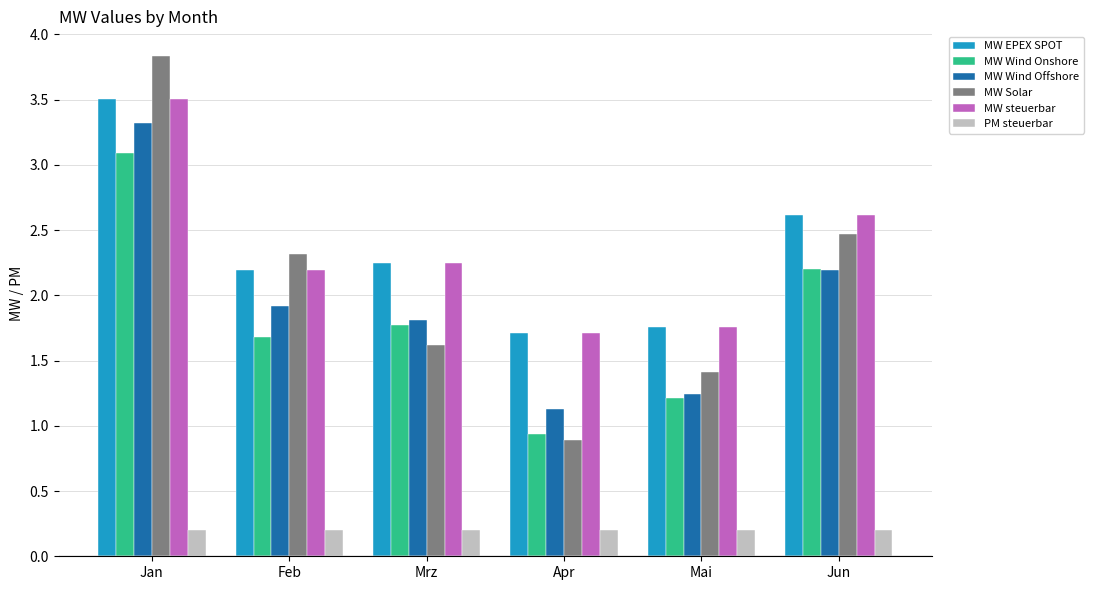

Is it true that MW Solar equals 0.5 at Mai?

False